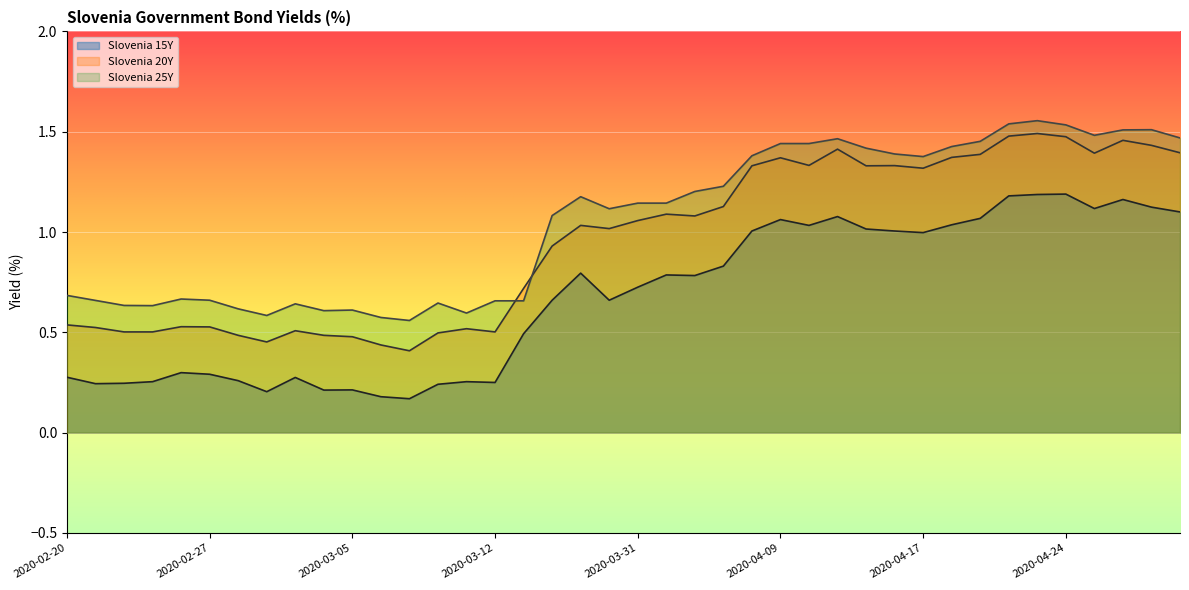

At which label does Slovenia 20Y reach its minimum?

2020-03-09